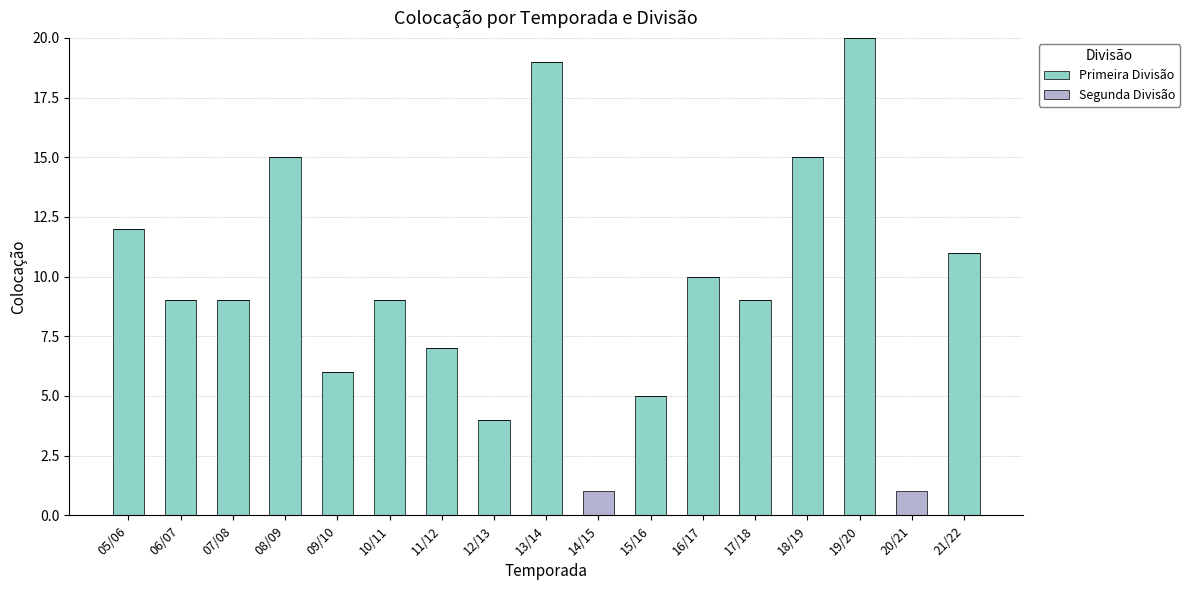

How many categories are shown in the chart?

17